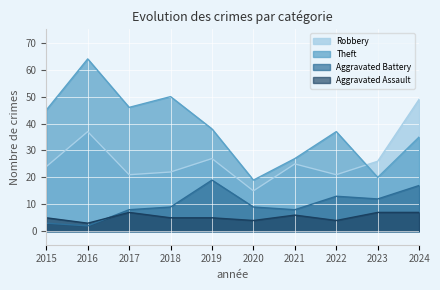

How many times do Aggravated Battery and Aggravated Assault cross each other?

1